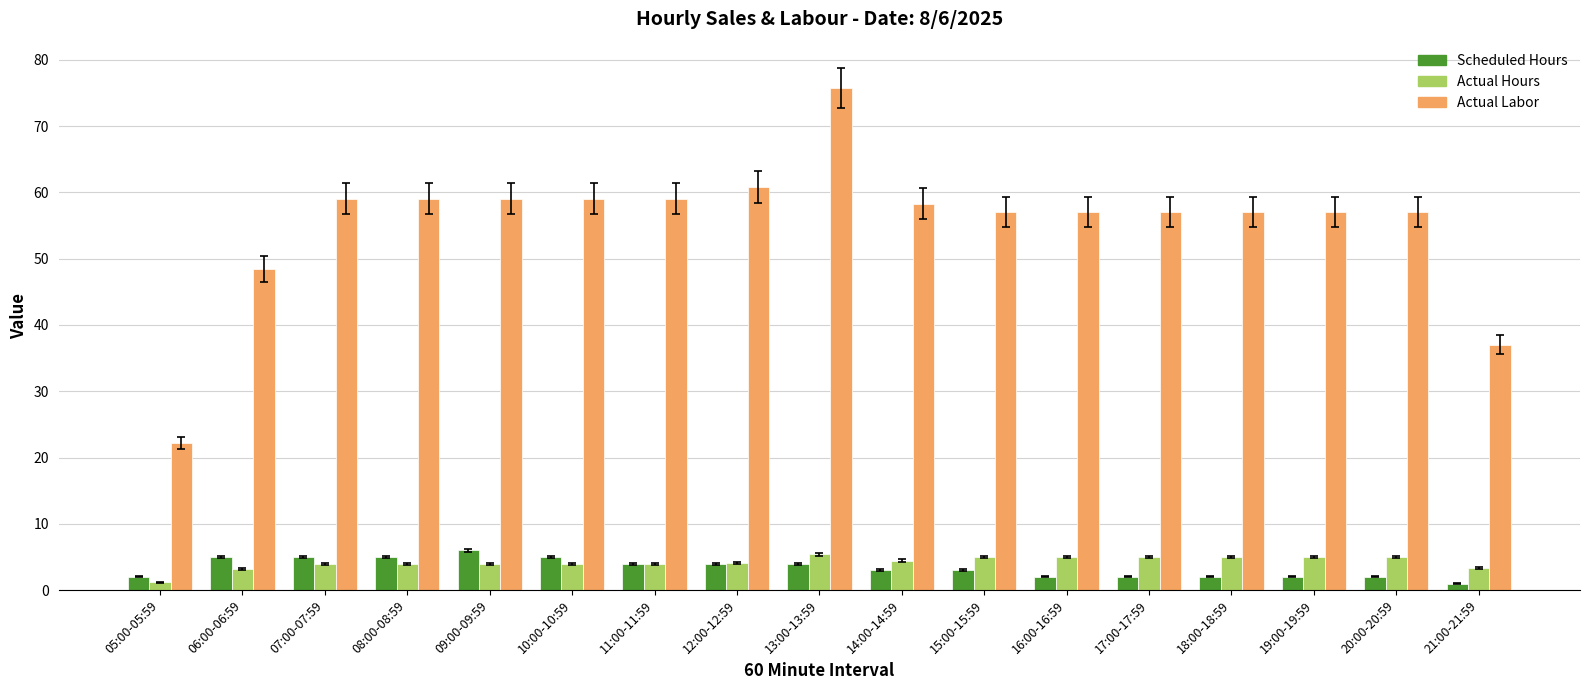

What is the spread (max minus min) of values at 12:00-12:59?

56.8